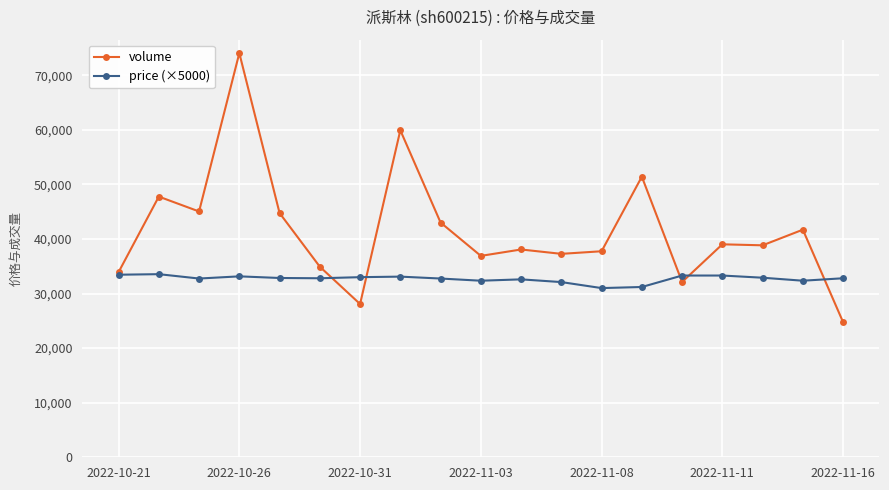

Which series has the largest range (max minus min)?

volume